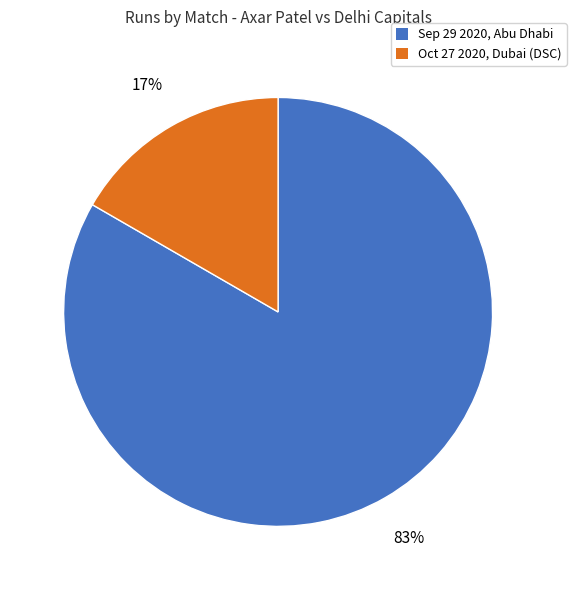

Rank the categories by value from highest to lowest.

Sep 29 2020, Abu Dhabi, Oct 27 2020, Dubai (DSC)